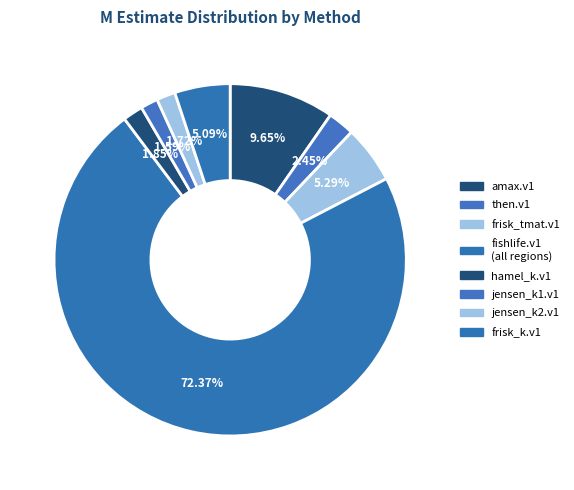

How many segments does this pie chart have?

8